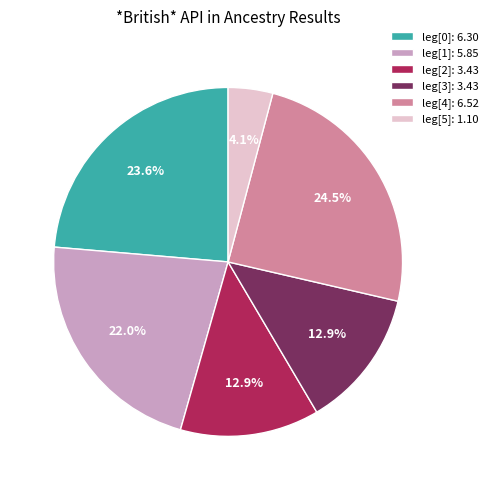

Which slice is the largest?

leg[4]